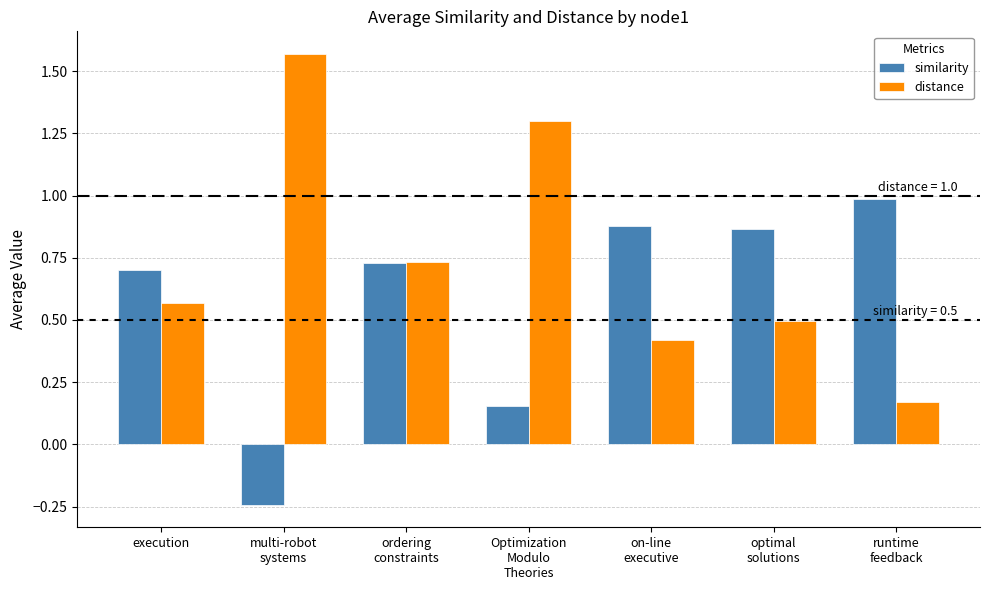

The distance series shows 0.8 at optimal
solutions. True or false?

False